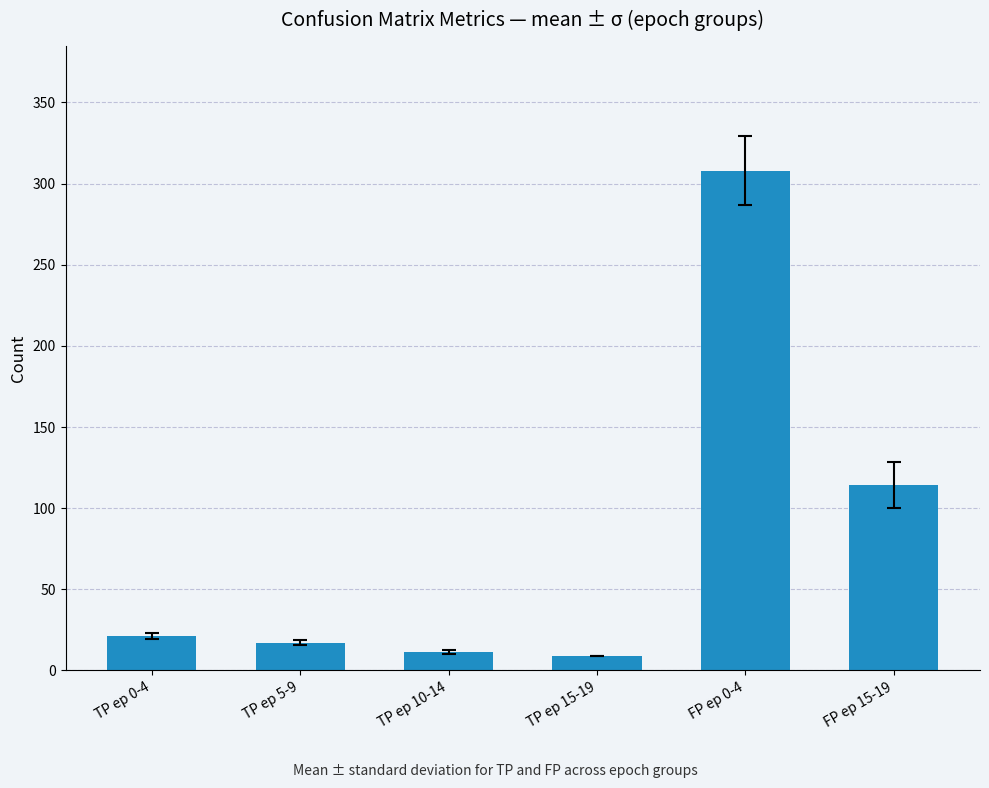

What is the minimum value shown in the chart?

9.0